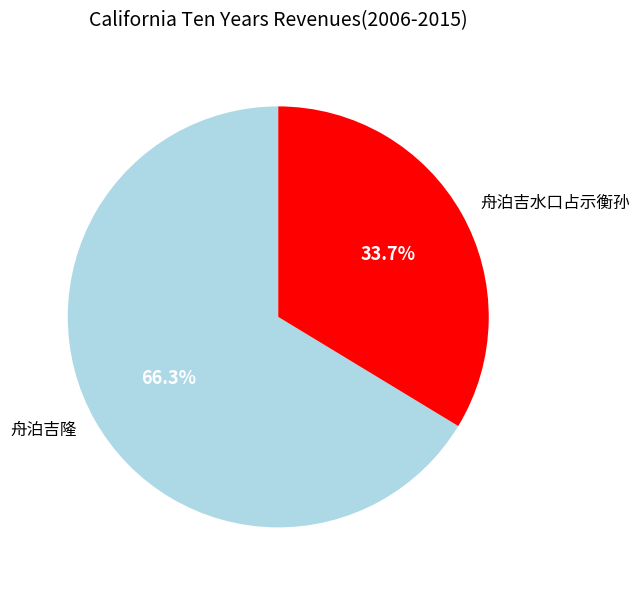

Which category has the biggest portion of the pie?

舟泊吉隆